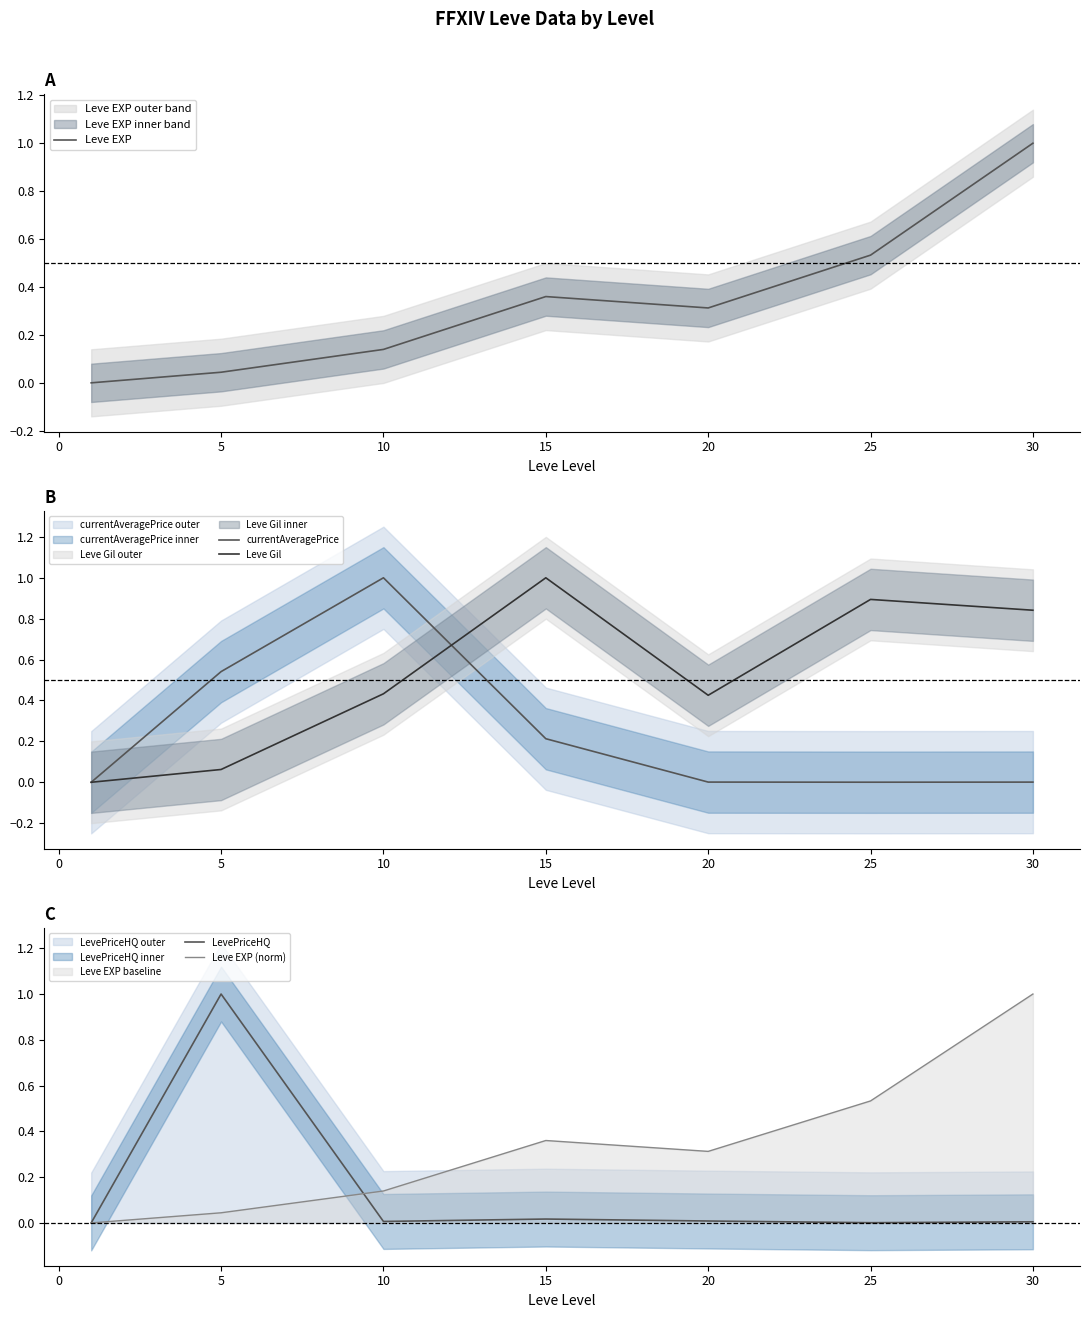

True or false: Leve EXP (norm) has a value of 0.3 at 20.

True